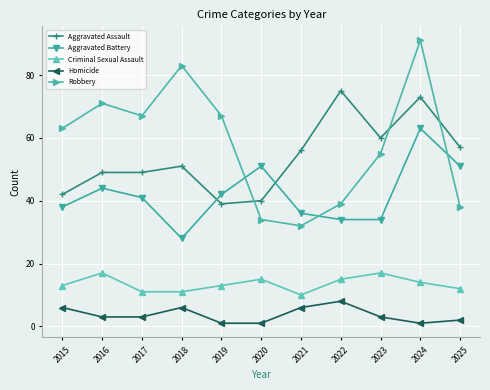

After their last crossing, which series has the higher values: Aggravated Battery or Aggravated Assault?

Aggravated Assault